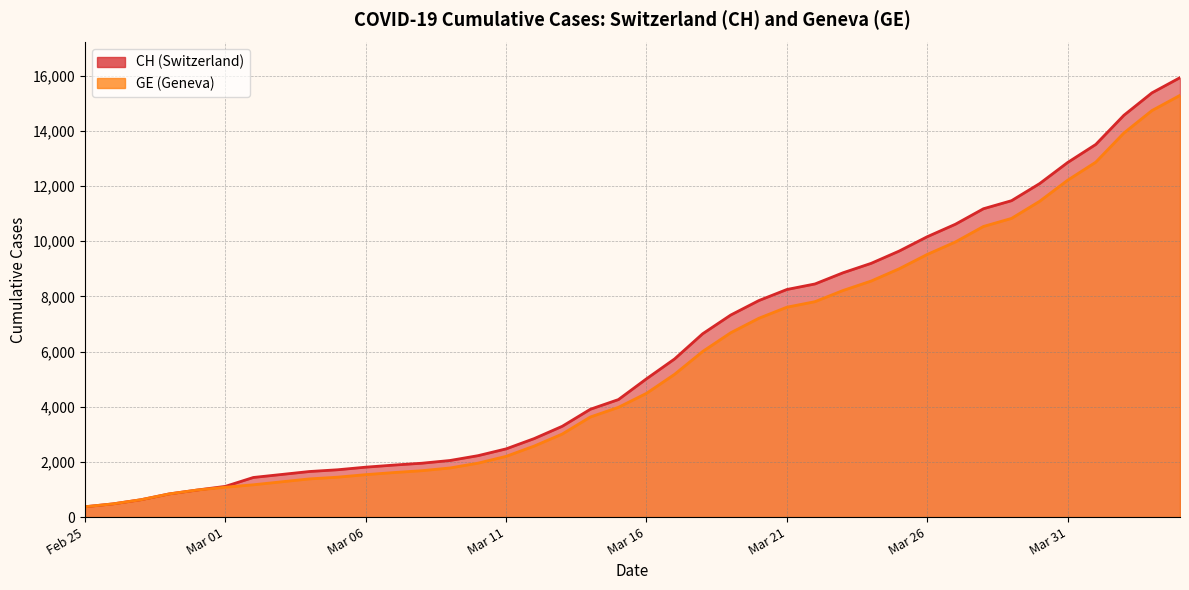

Which category has the lowest value in the CH series?

Feb 25